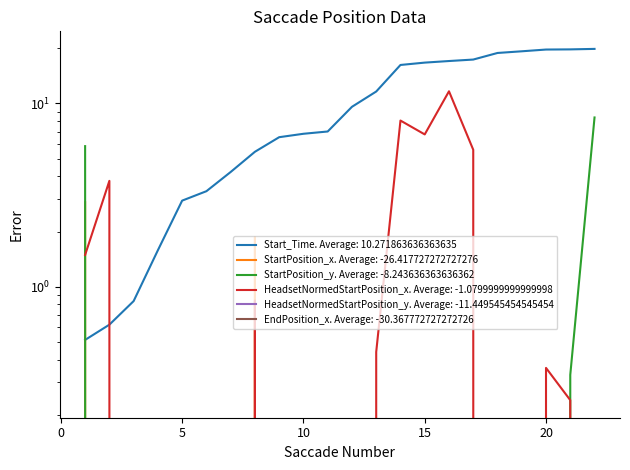

What are all the series names shown in the legend?

Start_Time, StartPosition_x, StartPosition_y, HeadsetNormedStartPosition_x, HeadsetNormedStartPosition_y, EndPosition_x